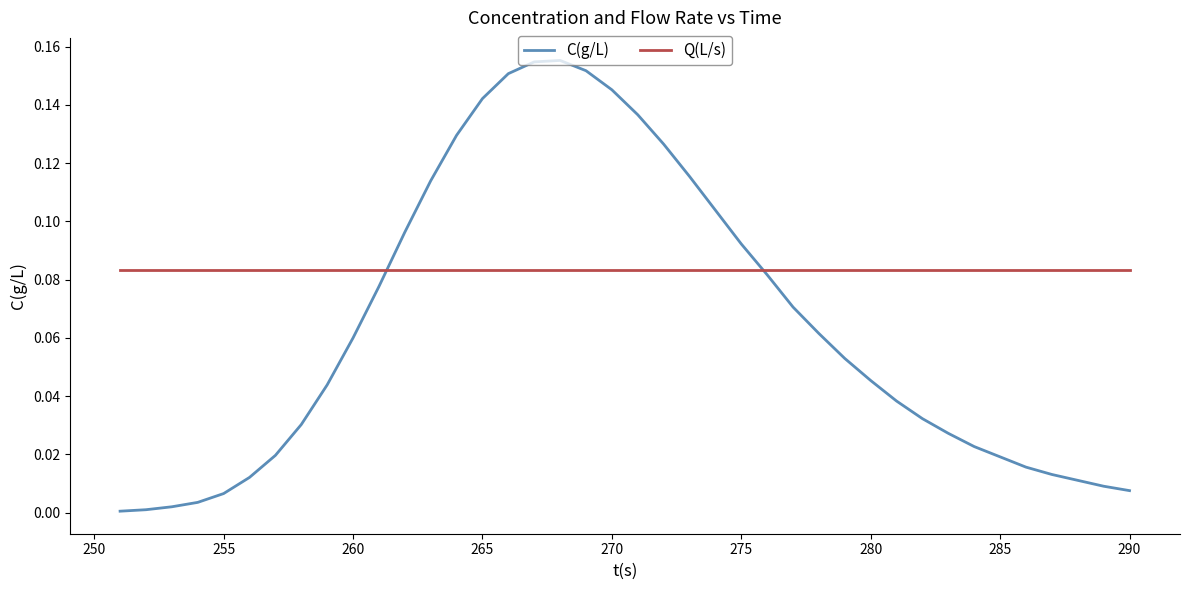

Rank the series by their maximum value, from highest to lowest.

C(g/L), Q(L/s)